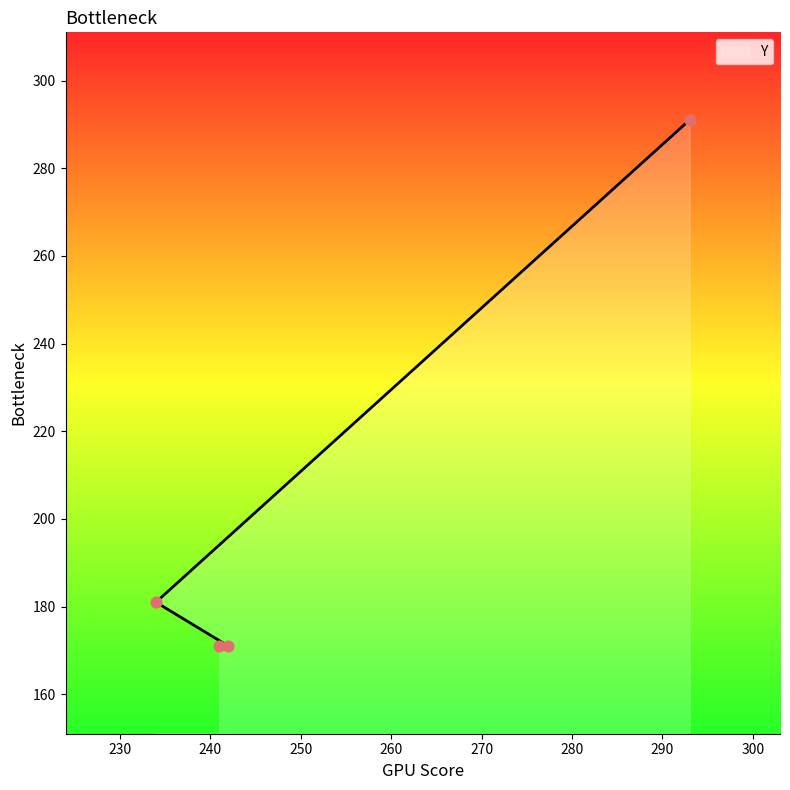

Approximately how many times larger is the value at 242 compared to 241?

1.0